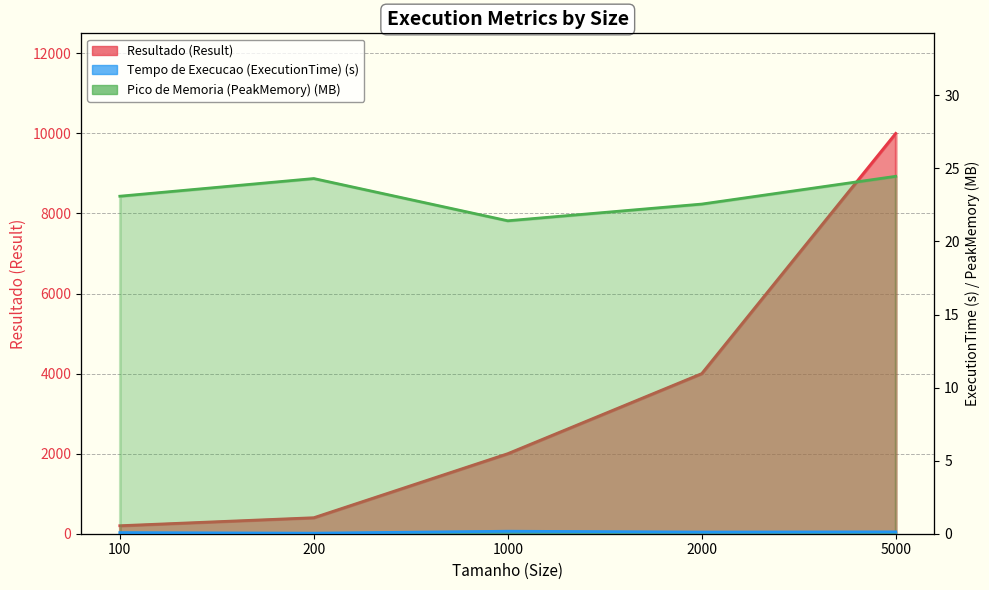

What is the spread (max minus min) of values at 2000?

3999.9